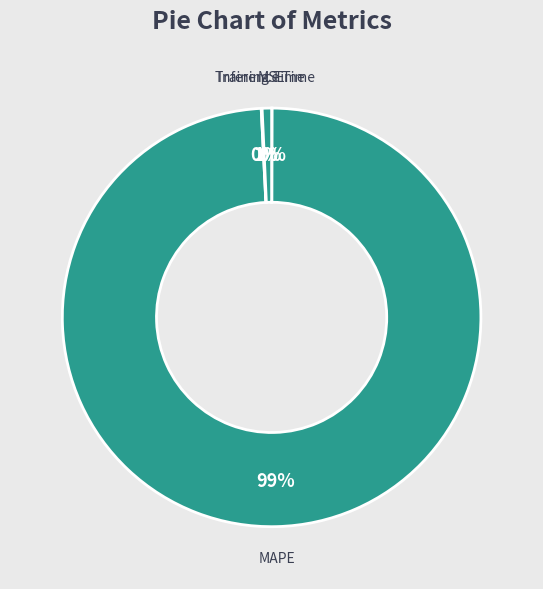

What percentage is the MAPE slice, to the nearest percent?

99%